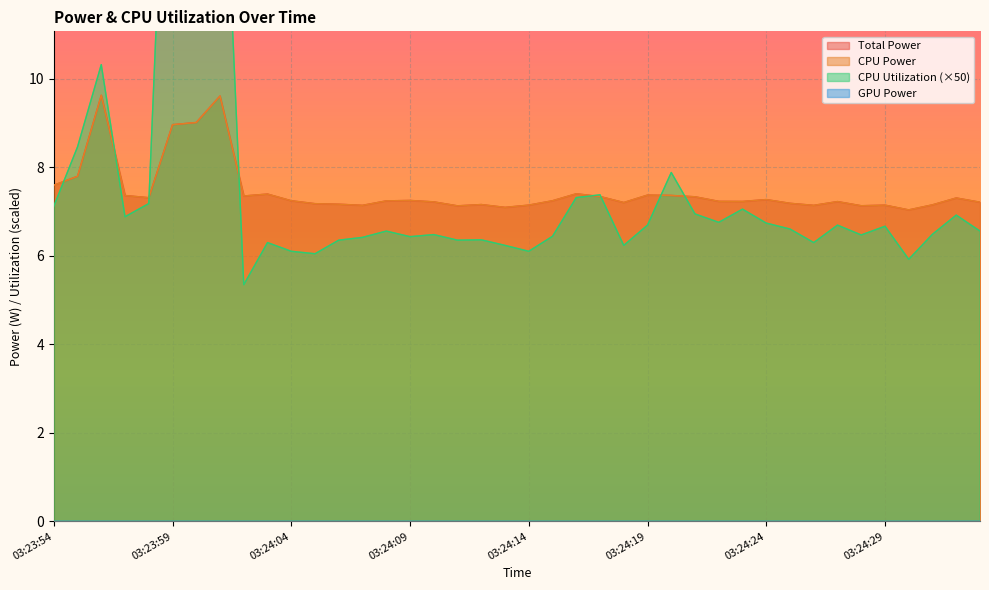

Where is the first local minimum for CPU Utilization?

03:23:57